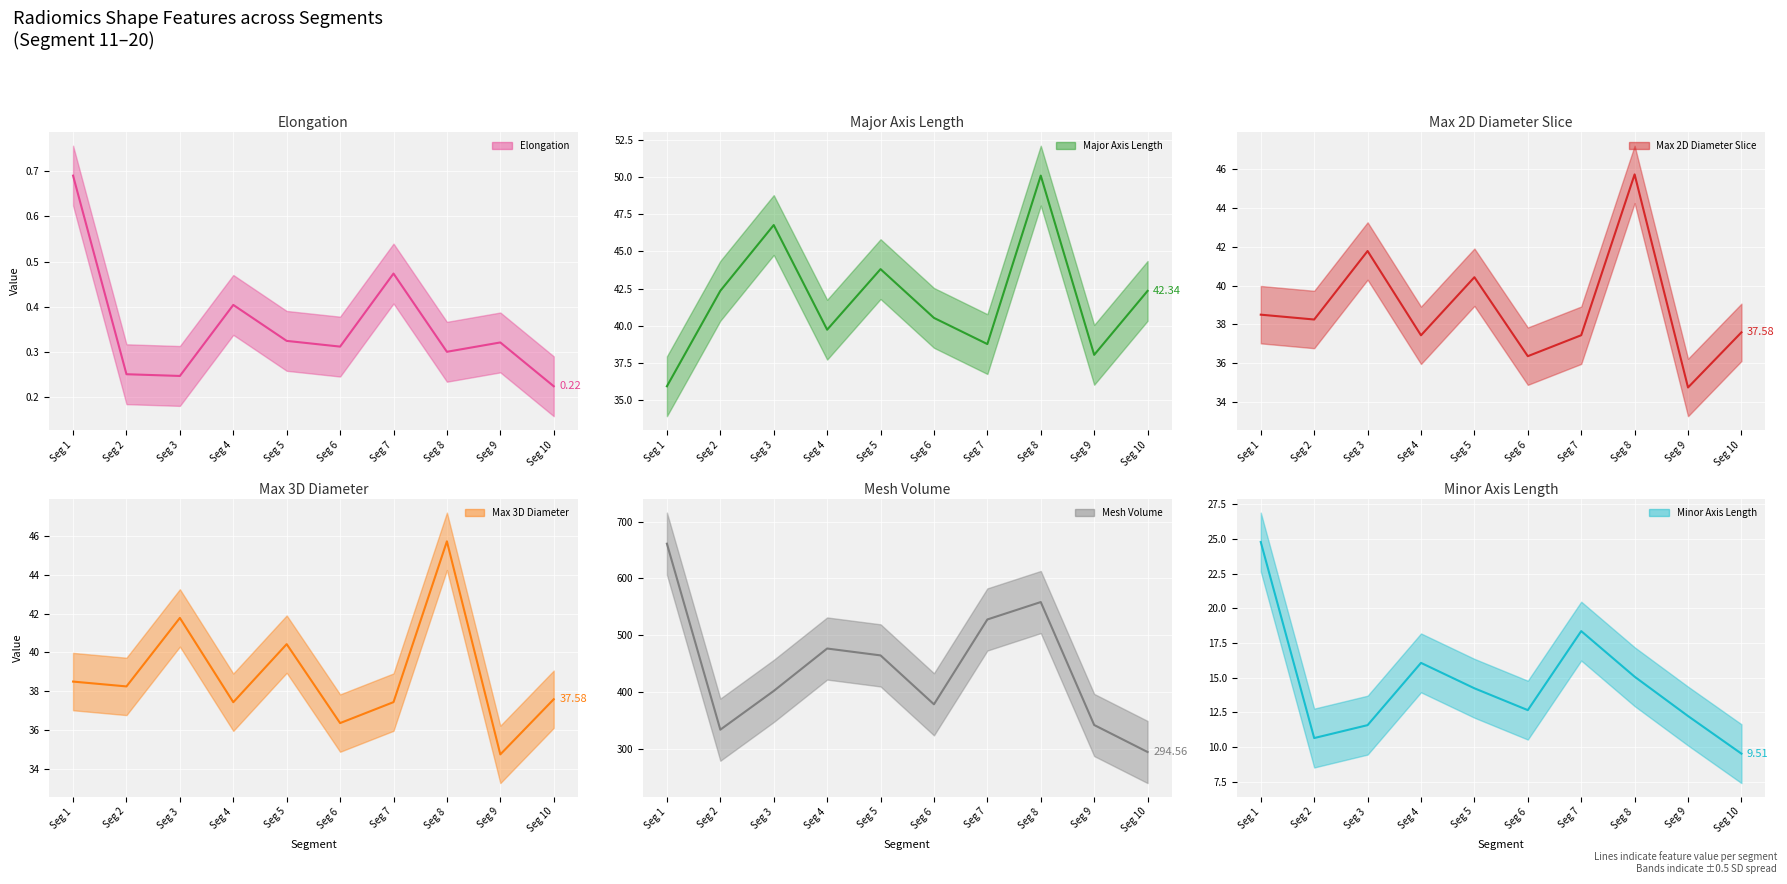

What is the sum of all shape_MajorAxisLength values?

418.4